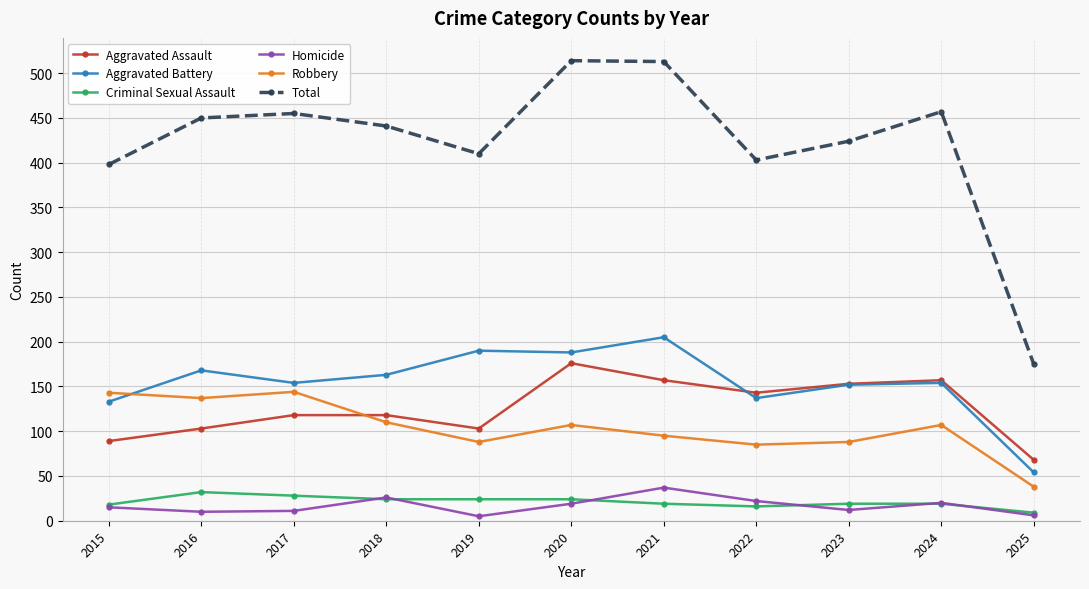

True or false: Aggravated Battery has a value of 34 at 2022.

False